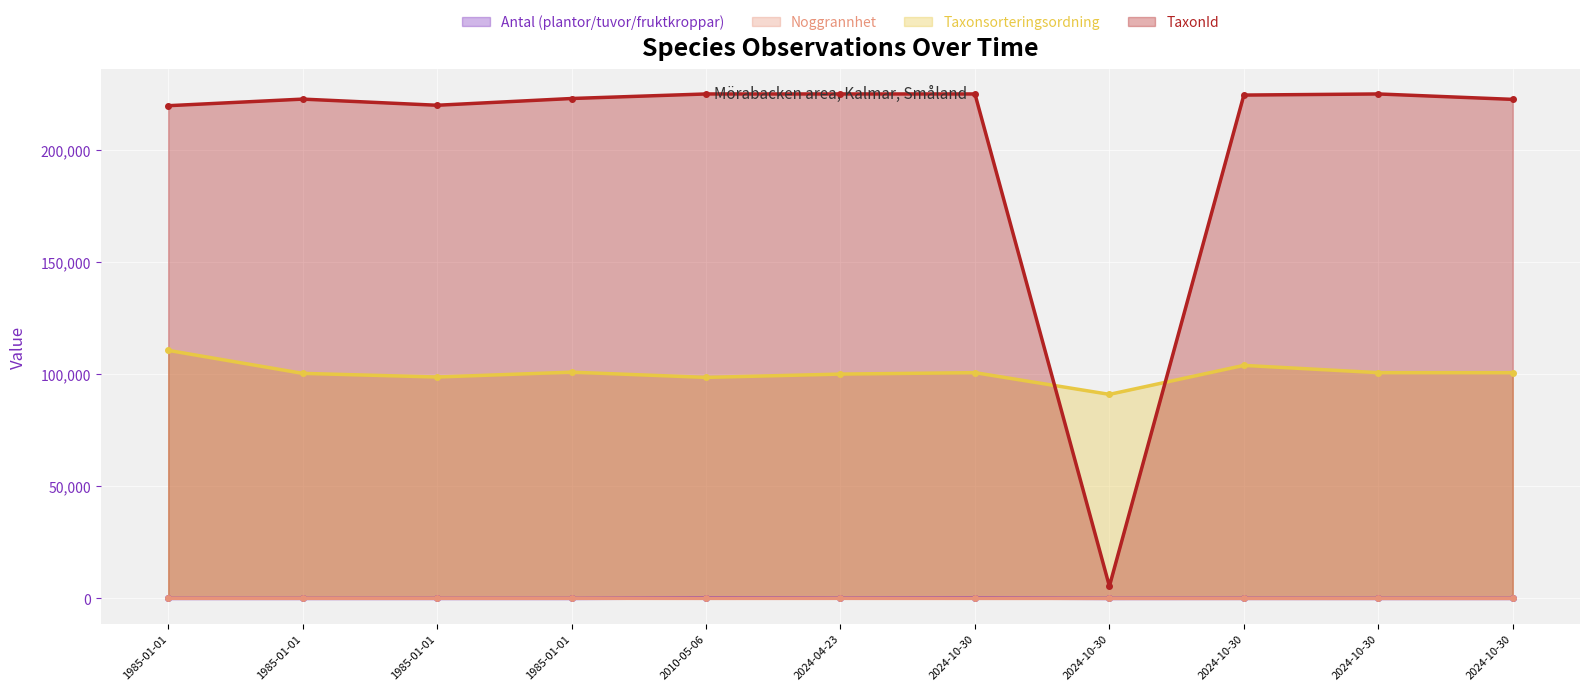

Is it true that Taxonsorteringsordning equals 100656 at 2024-10-30?

True